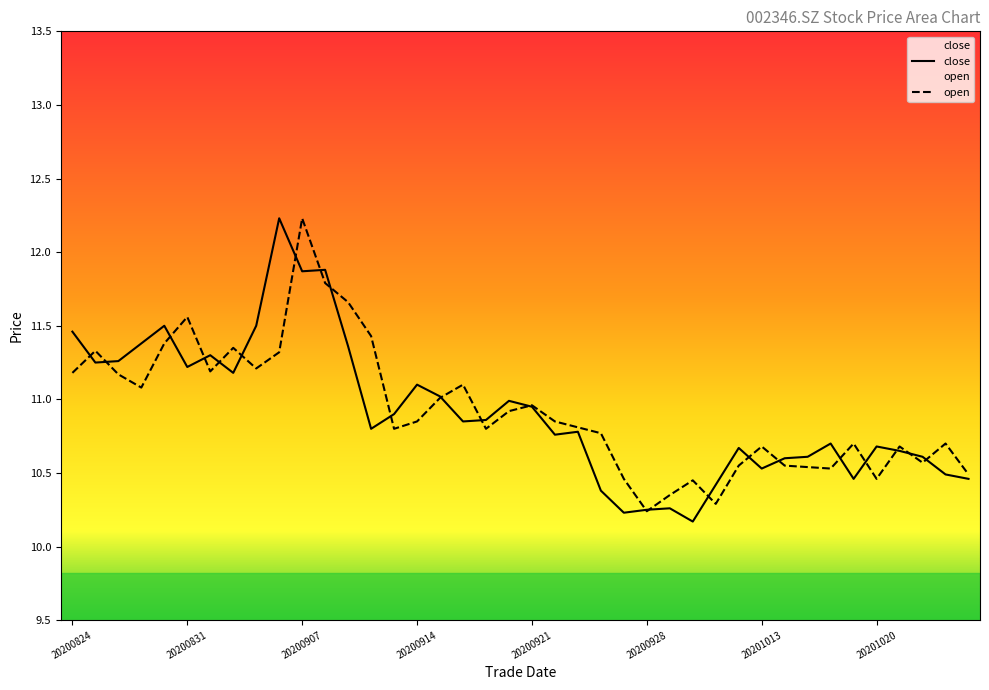

Which series has the widest spread of values?

close